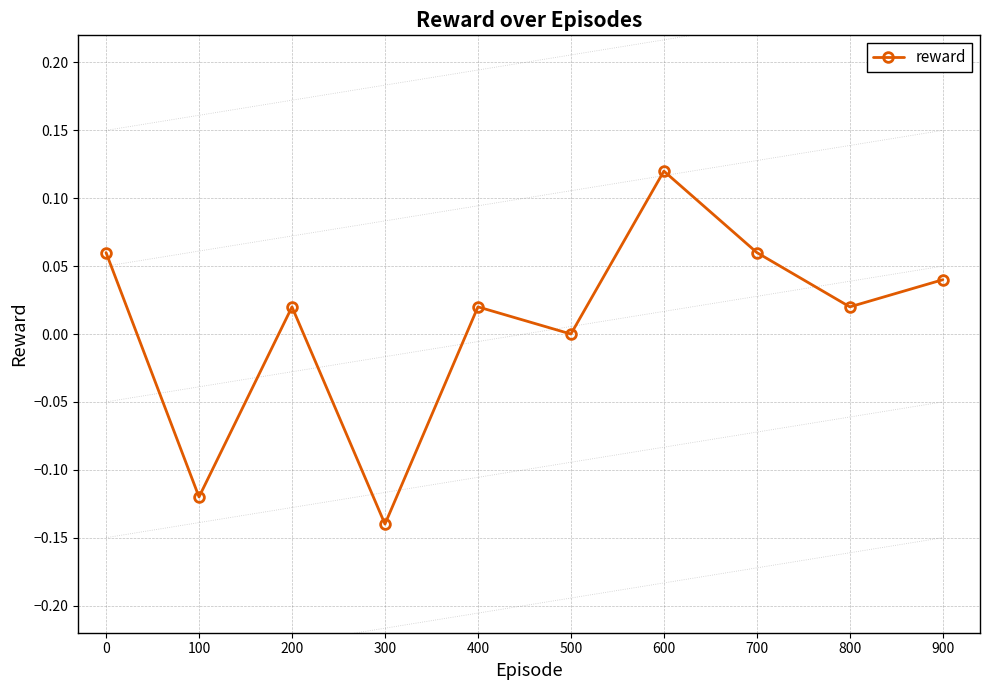

At which category does the chart reach its peak across all series?

600